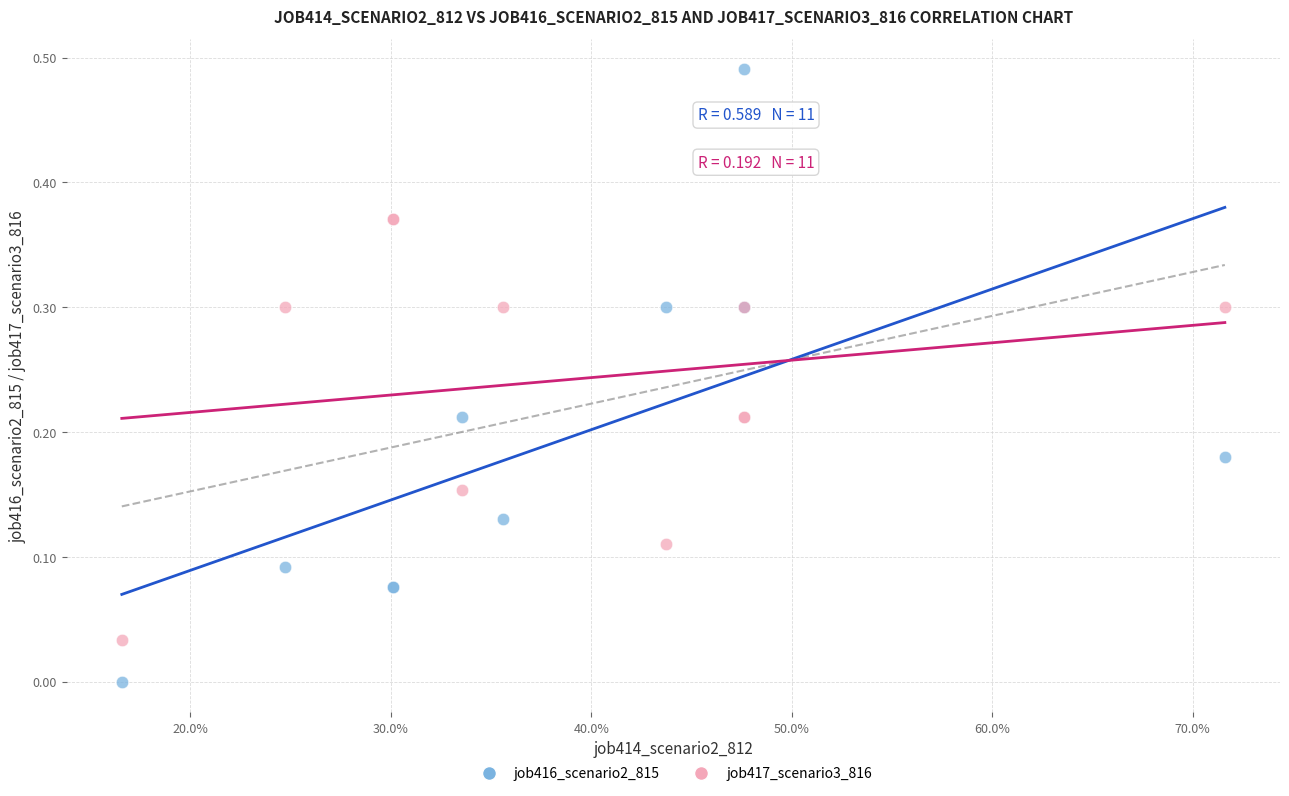

Which series contains the highest Y value?

job416_scenario2_815